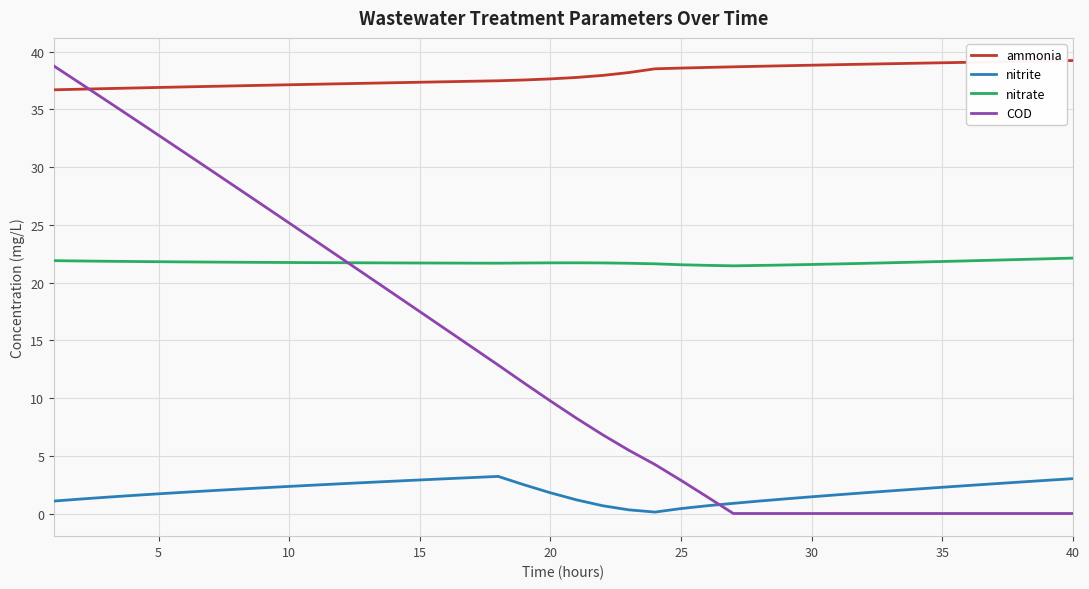

Rank the series by their average value, from highest to lowest.

ammonia, nitrate, COD, nitrite